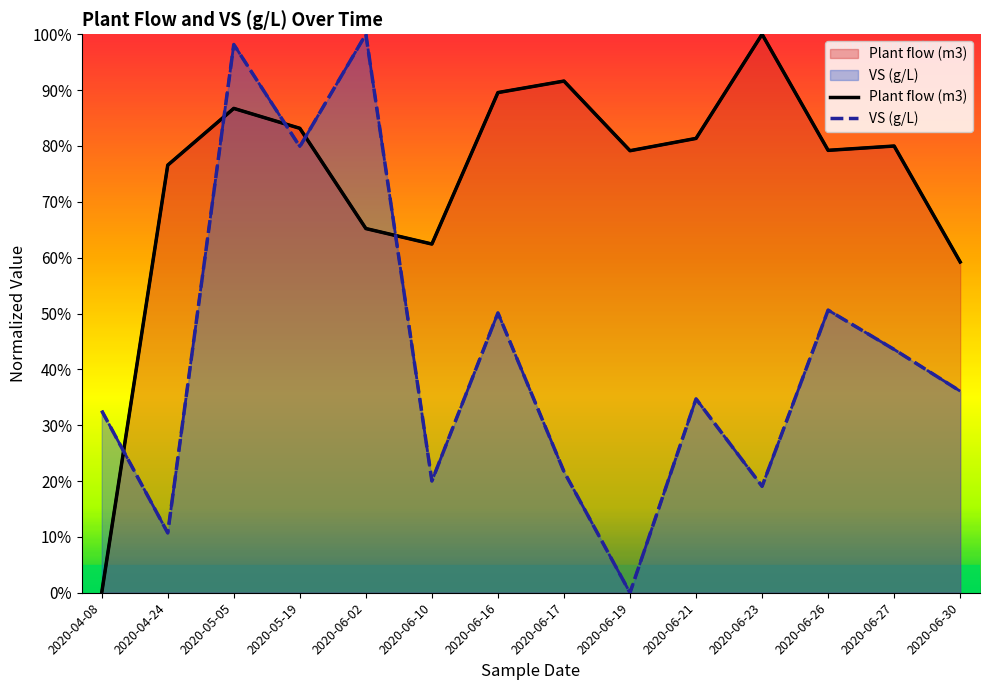

True or false: VS (g/L) has more than 1 interior local peaks.

True